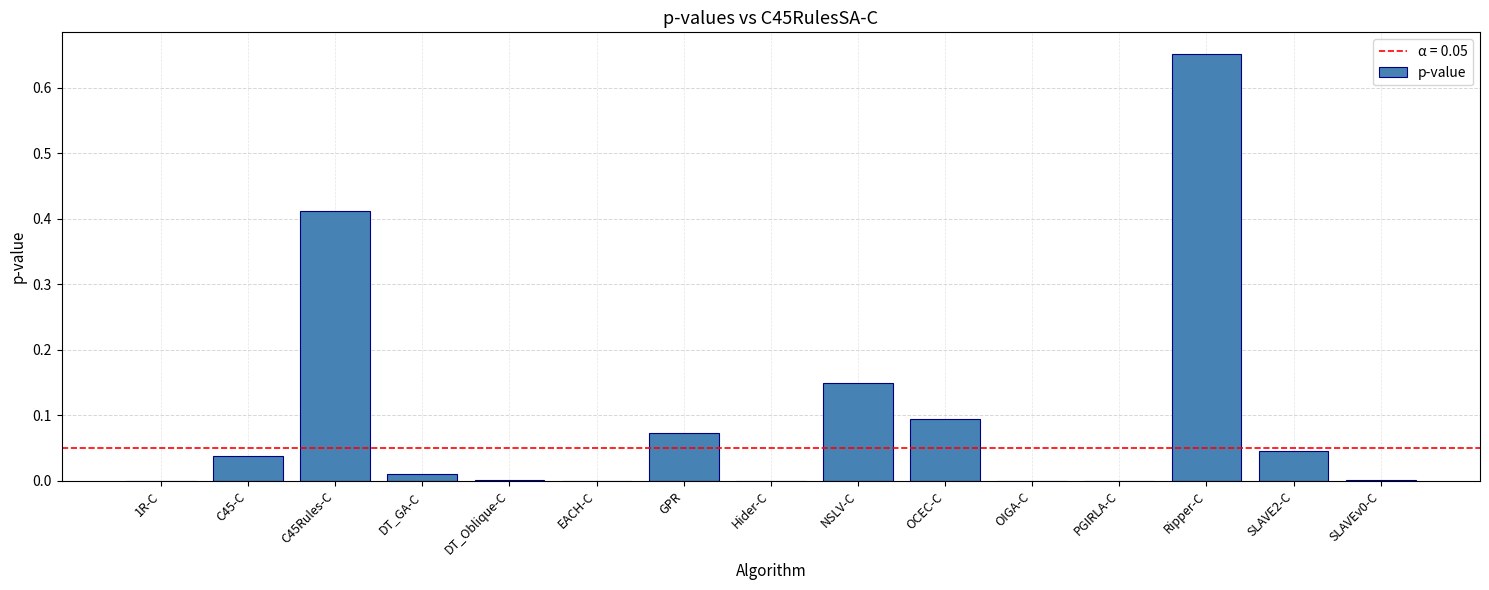

Which category has the highest value across all series?

Ripper-C